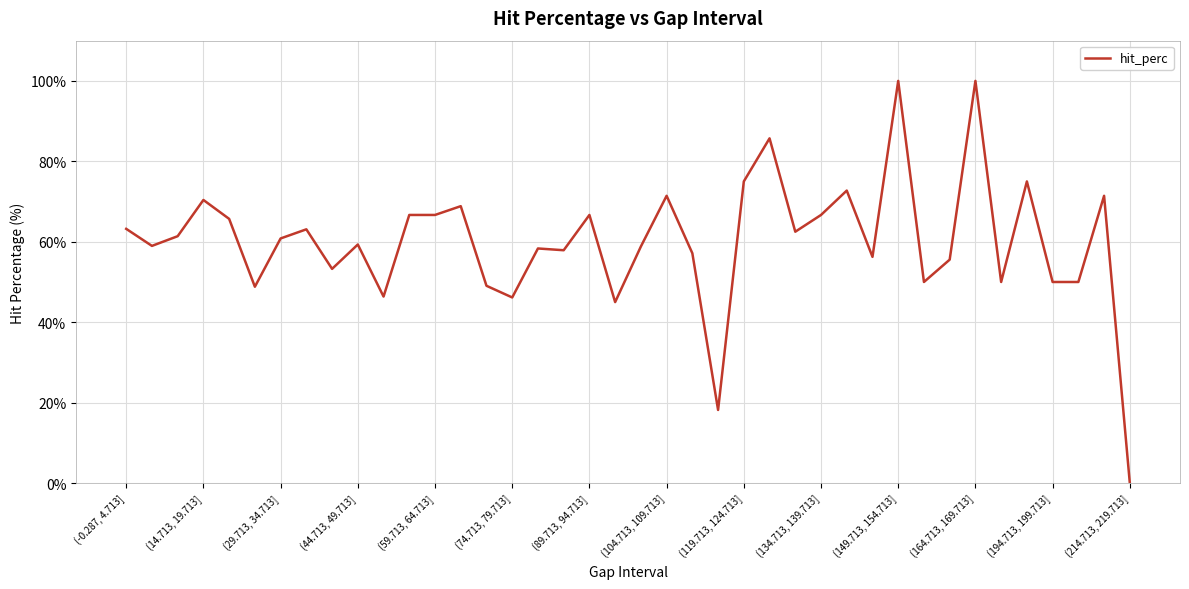

What is the greatest value displayed?

100.0